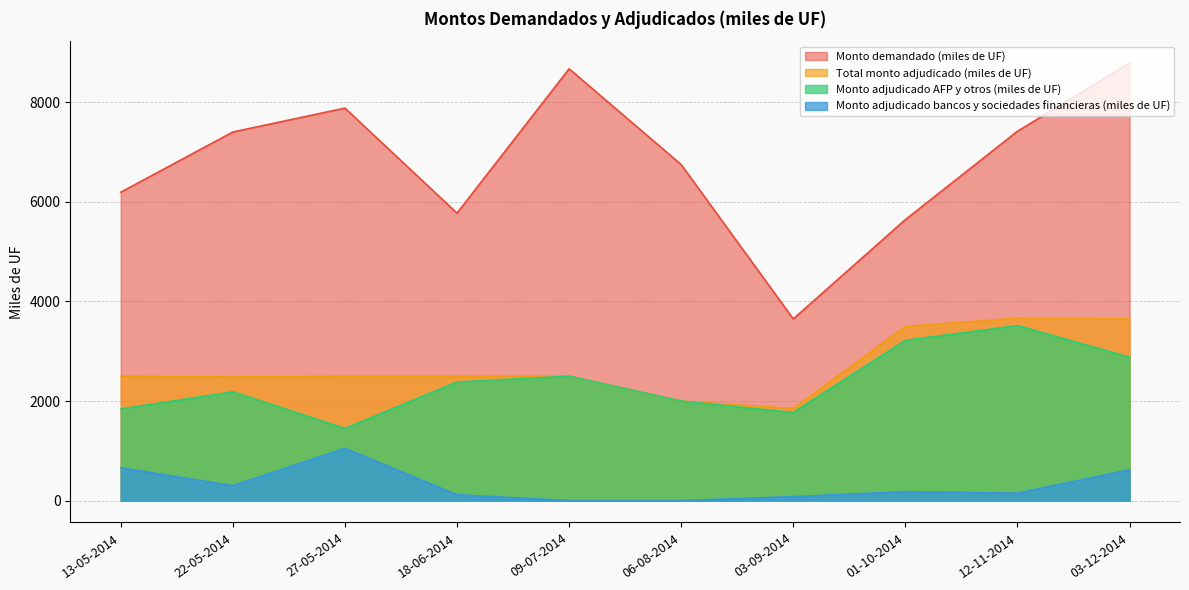

True or false: Monto demandado (miles de UF) and Monto adjudicado AFP y otros (miles de UF) intersect in this chart.

False